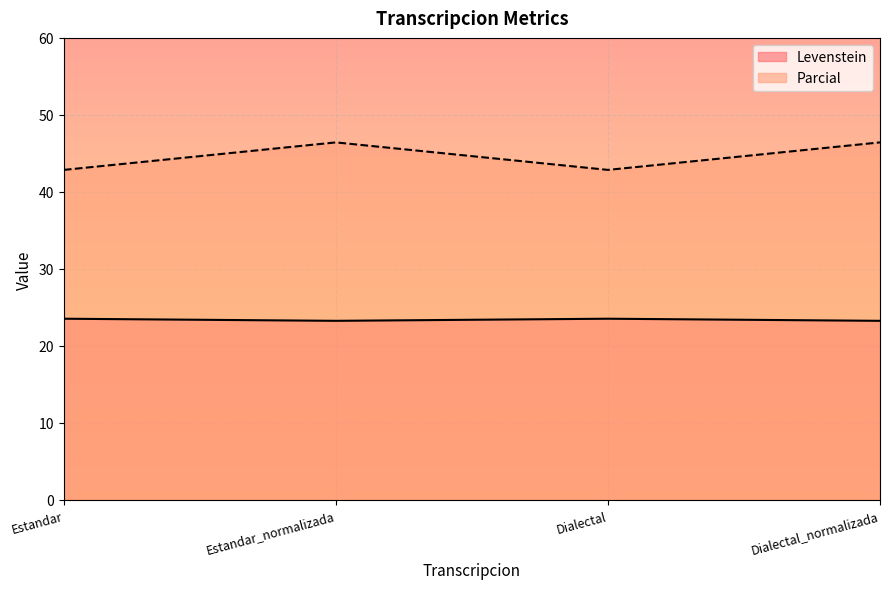

Which series has the largest total across all categories?

Parcial